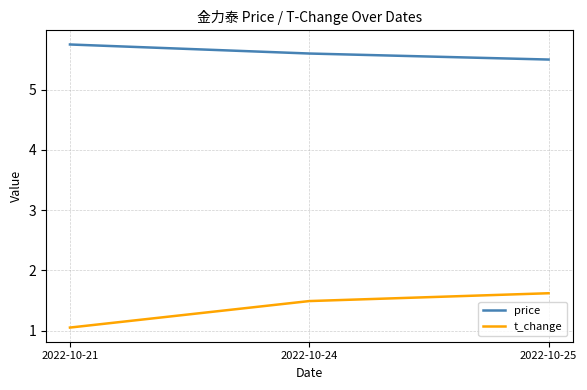

What is the lowest value of the price series?

5.5